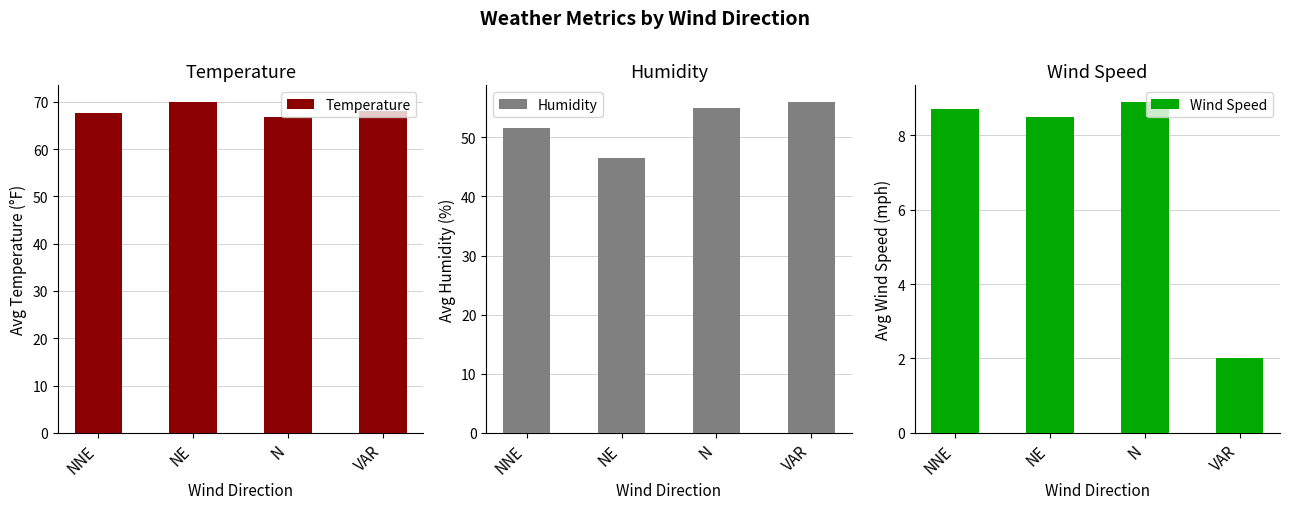

How many bars are there in total?

12